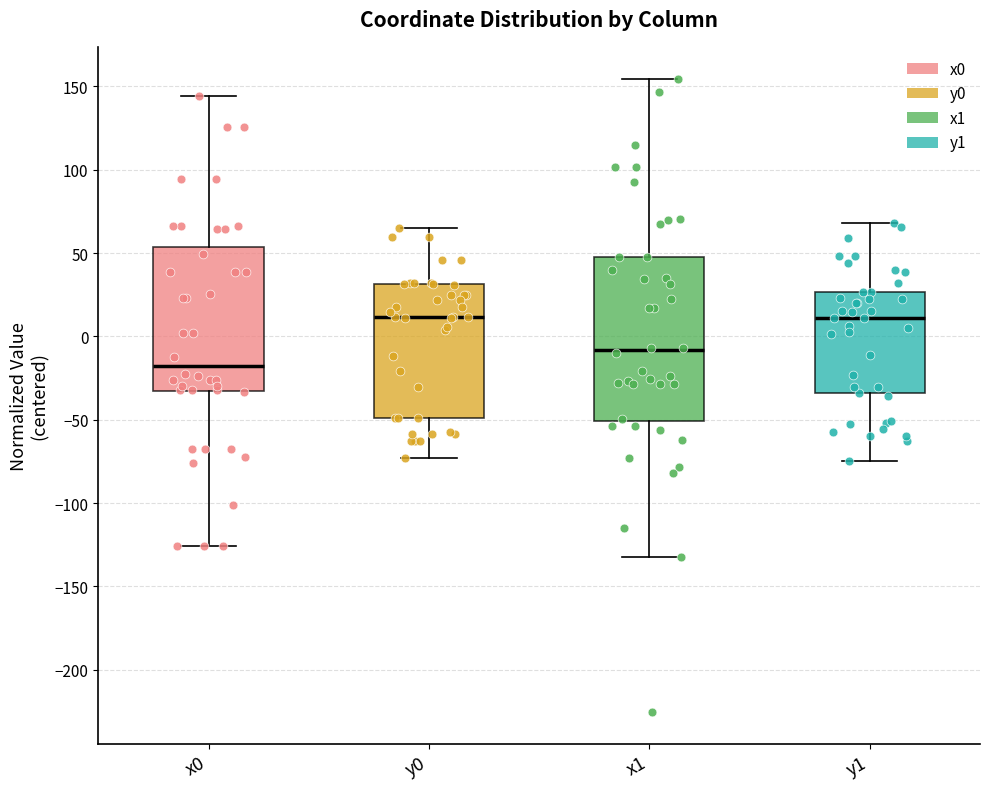

Reading left to right, transcribe this box plot: for each box, give where its median line is, the range the box spans, and where its two whiskers end, as read against the y-axis. The values are not printed on the chart, so give them approximately, as read against the axis.

x0: median -20, box -30 to 55, whiskers -125 to 145
y0: median 10, box -50 to 30, whiskers -75 to 65
x1: median -10, box -50 to 50, whiskers -130 to 155
y1: median 10, box -35 to 25, whiskers -75 to 70